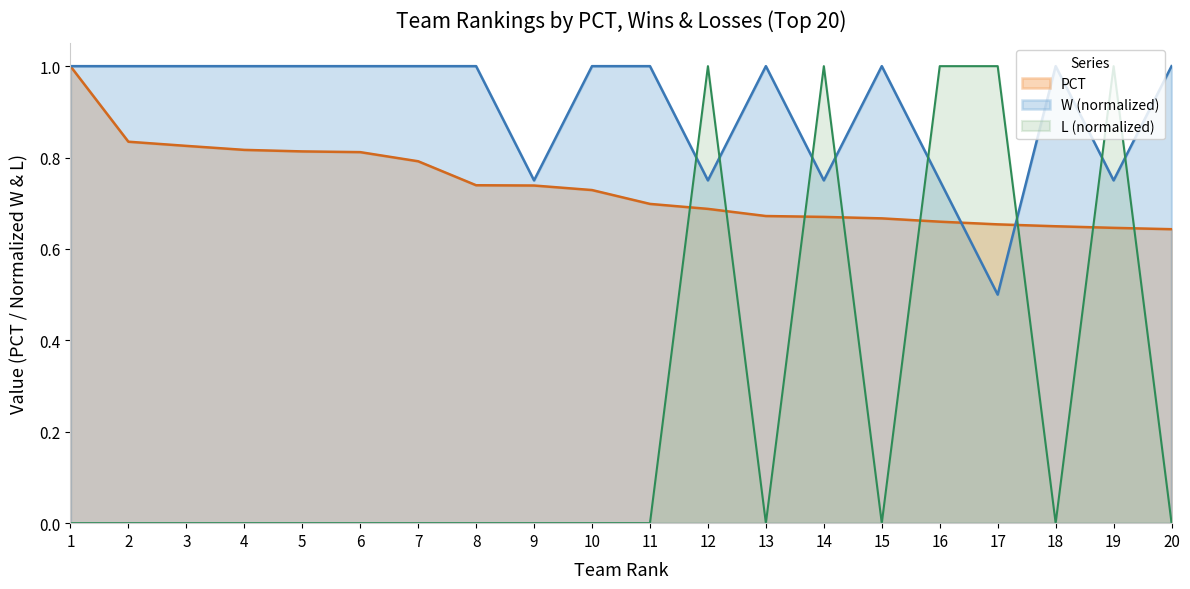

What is the spread (max minus min) of values at 4?

1.0